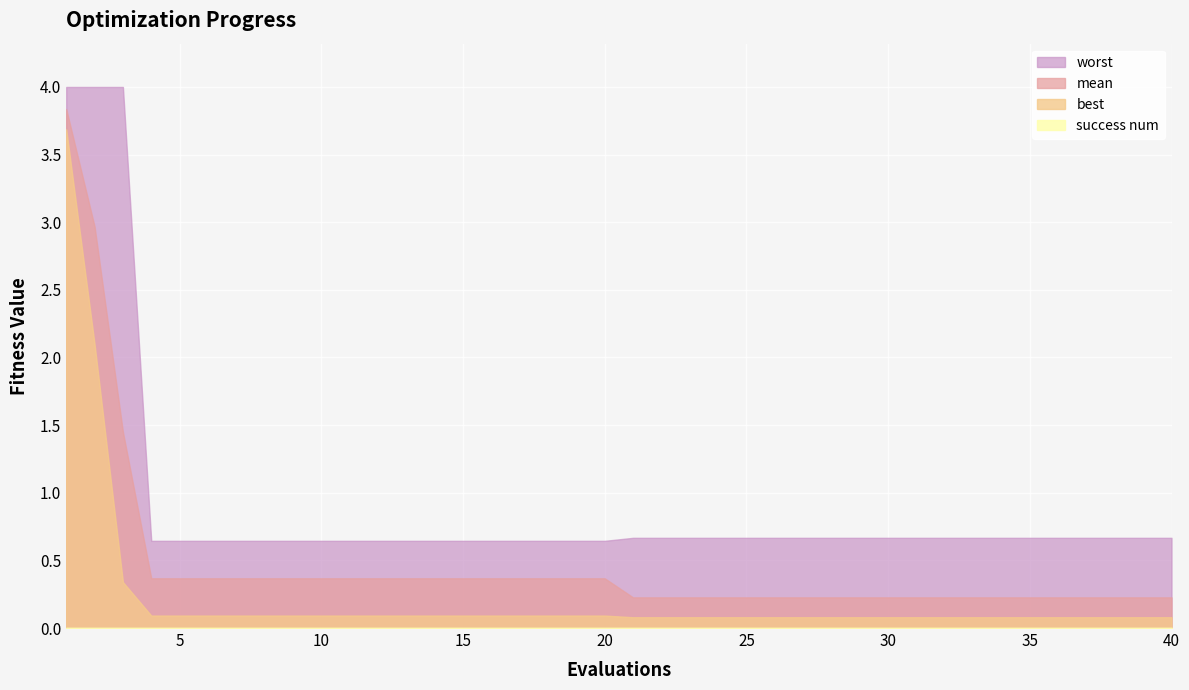

What is the highest value of the best series?

3.7